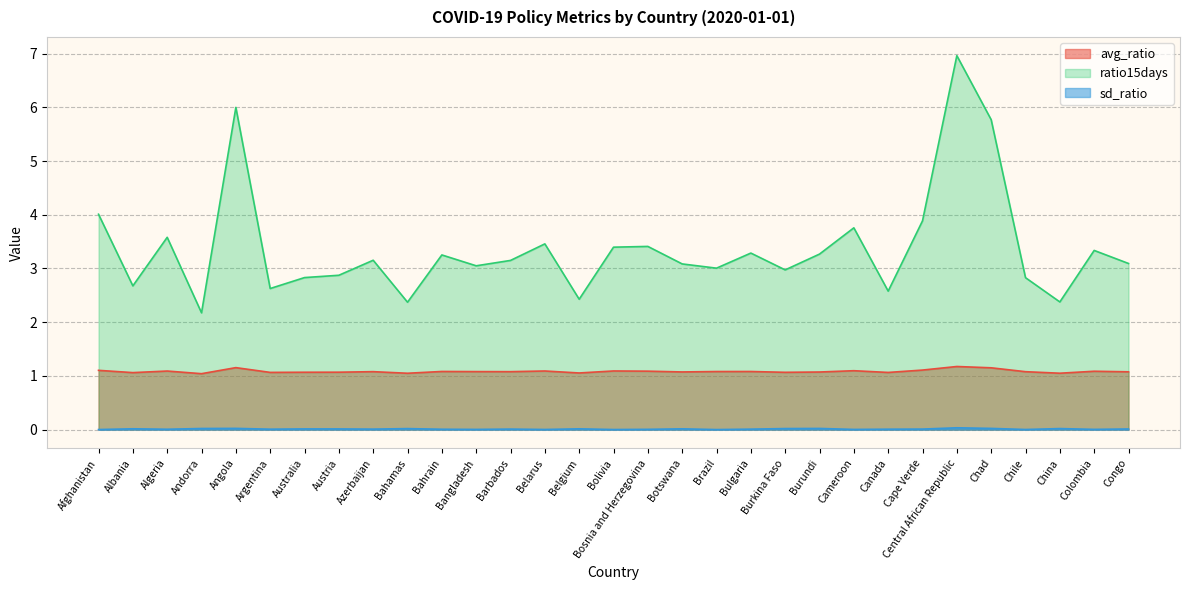

What is the minimum value for ratio15days?

2.2